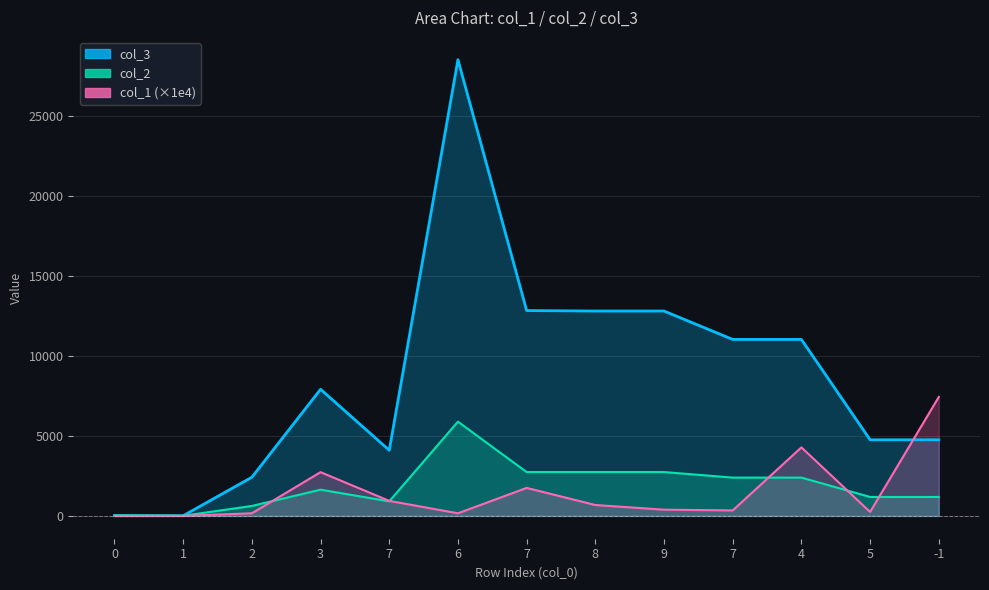

The col_2 series shows 624.0 at 2. True or false?

True